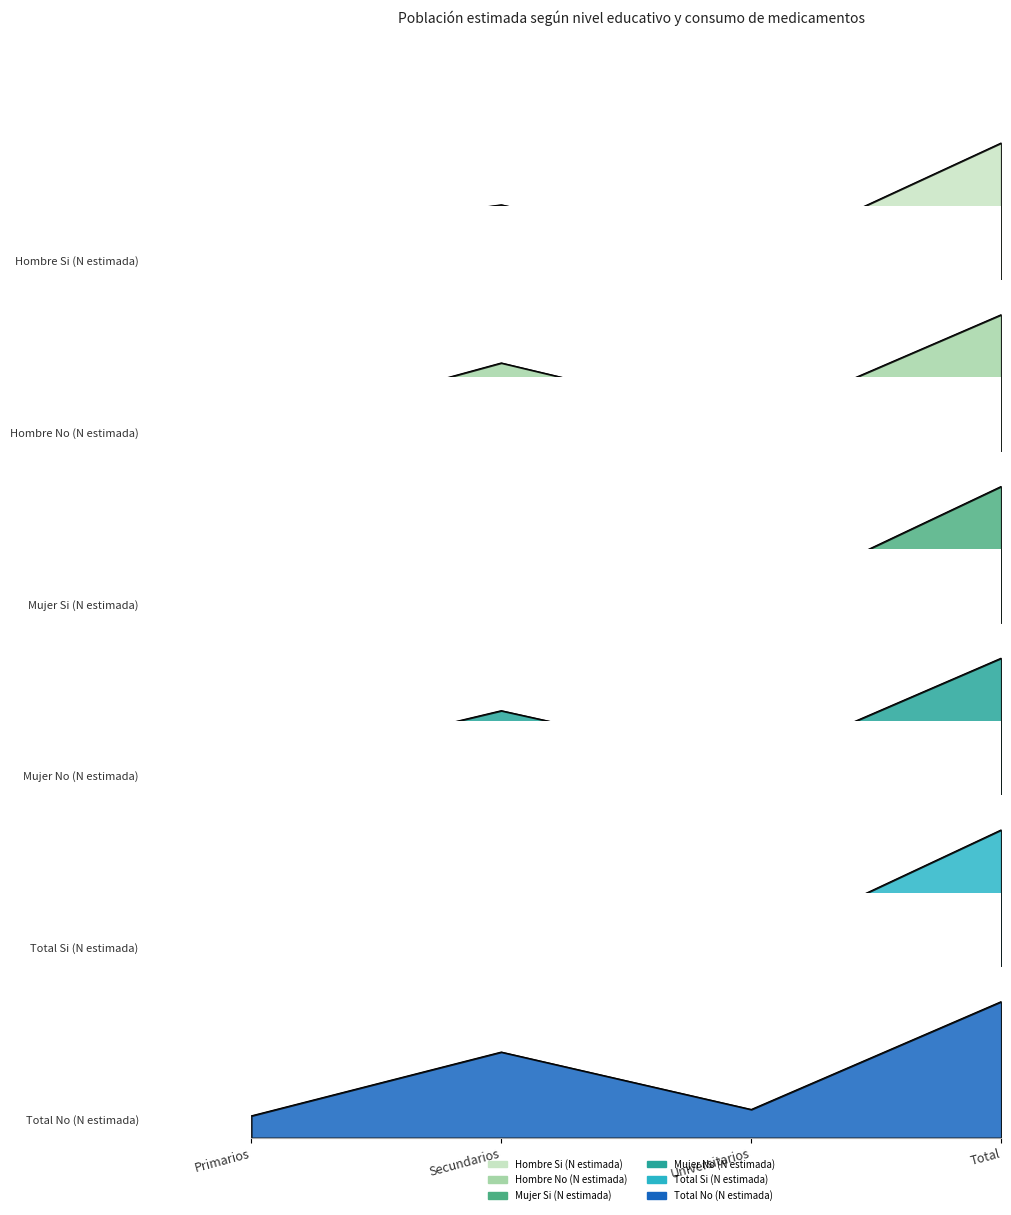

What position from the right is Universitarios?

2